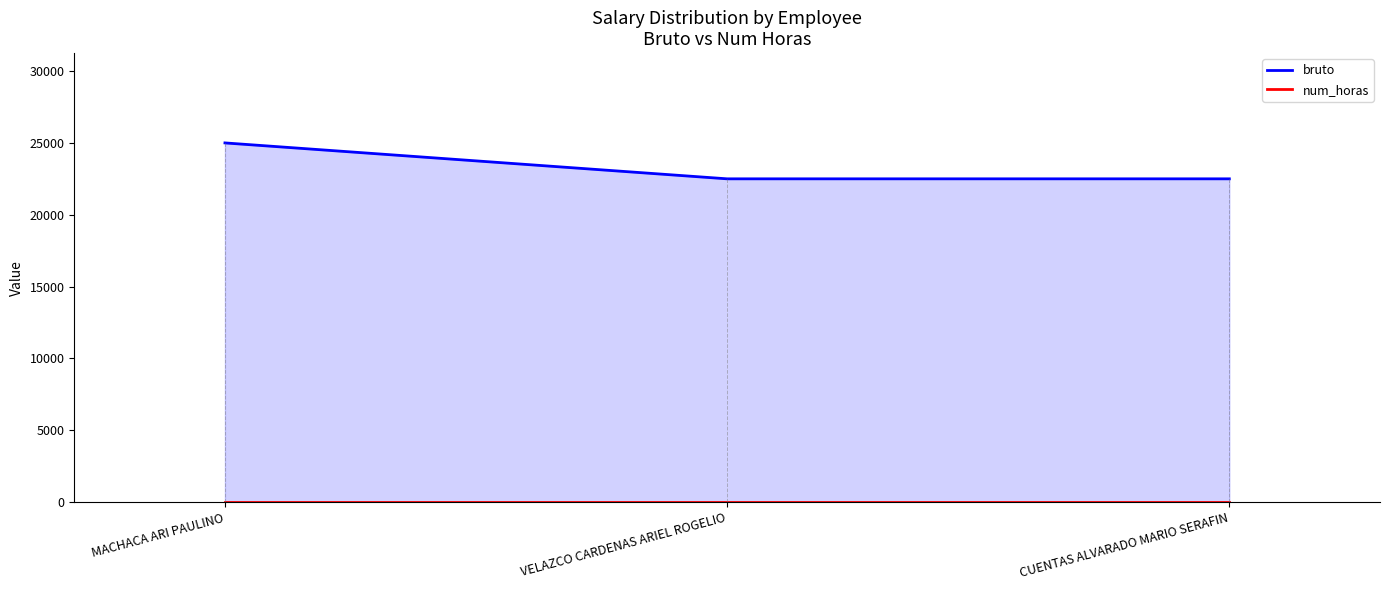

What is the sum of the bruto values at VELAZCO CARDENAS ARIEL ROGELIO and MACHACA ARI PAULINO?

47500